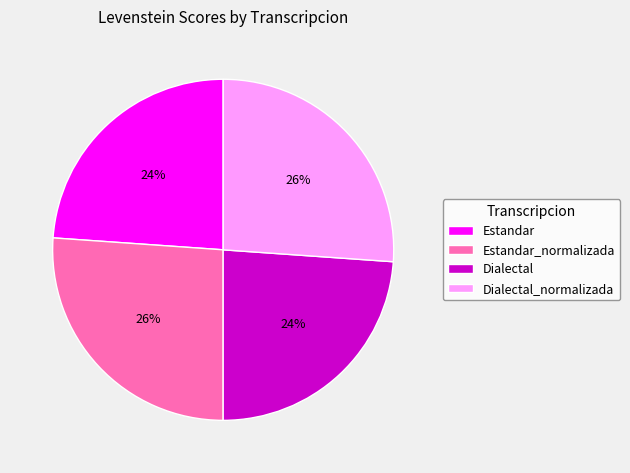

To the nearest percent, what percentage of the pie is Estandar_normalizada?

26%